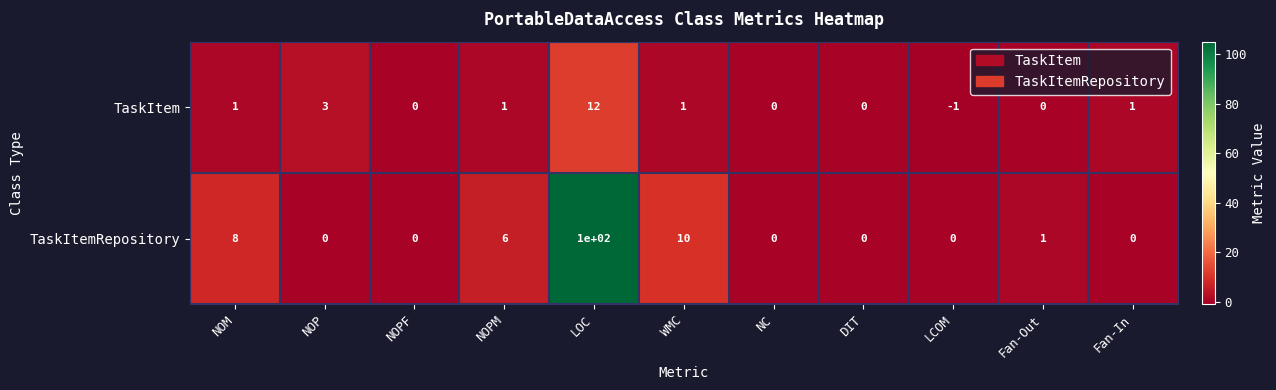

Between NC and Fan-In, which series saw the biggest shift?

TaskItem